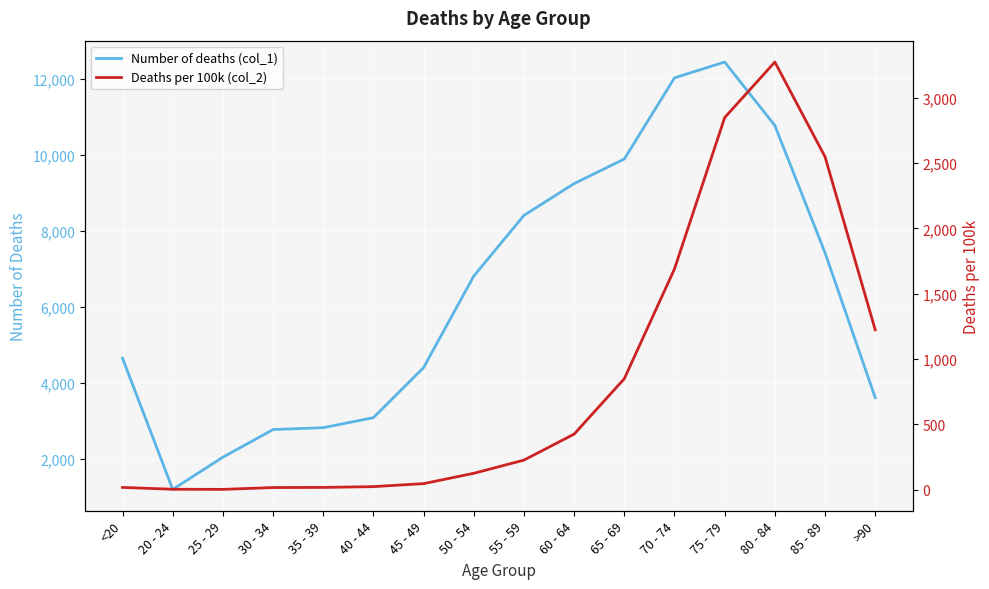

Is it true that Number of deaths (col_1) equals 2038 at 25 - 29?

True